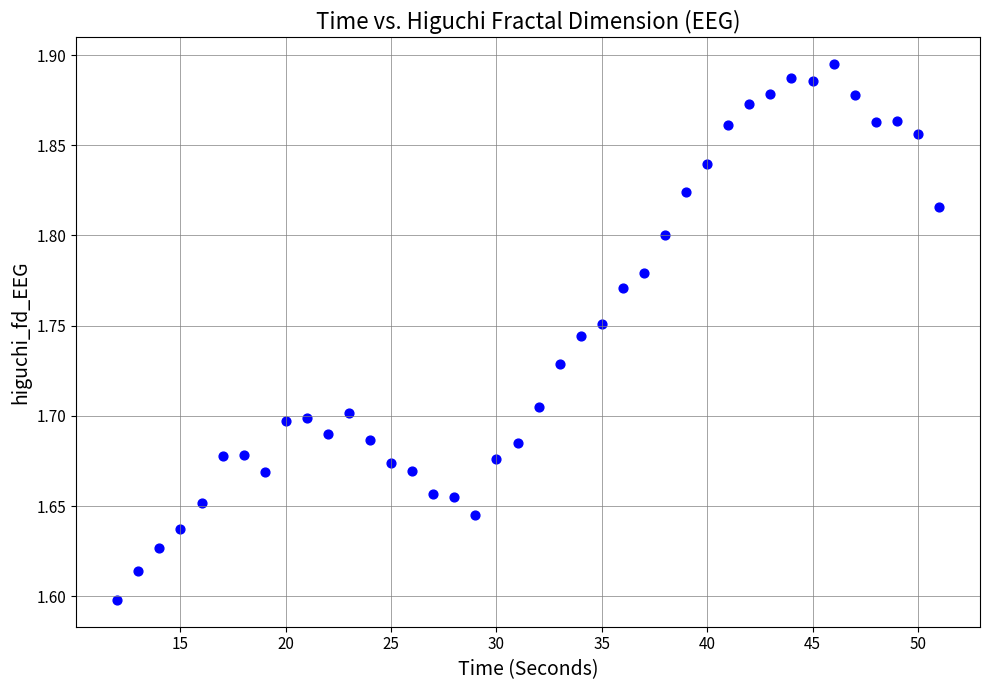

What is the range of X values (max minus min)?

39.0